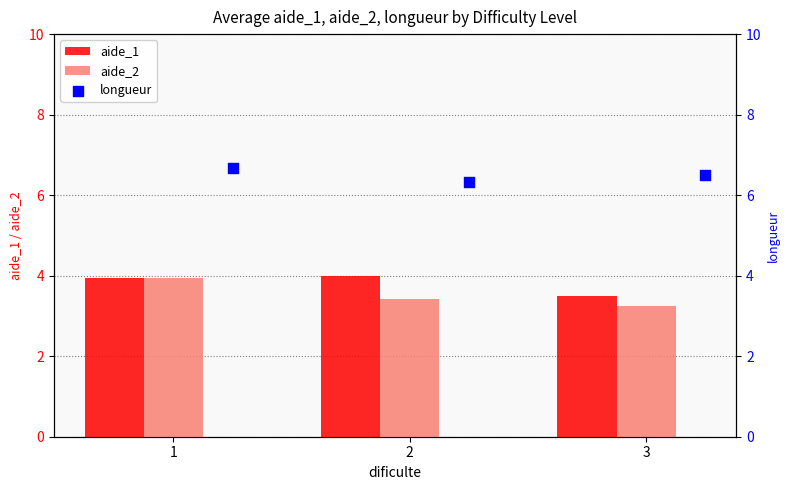

At how many categories does at least one series exceed 6?

3